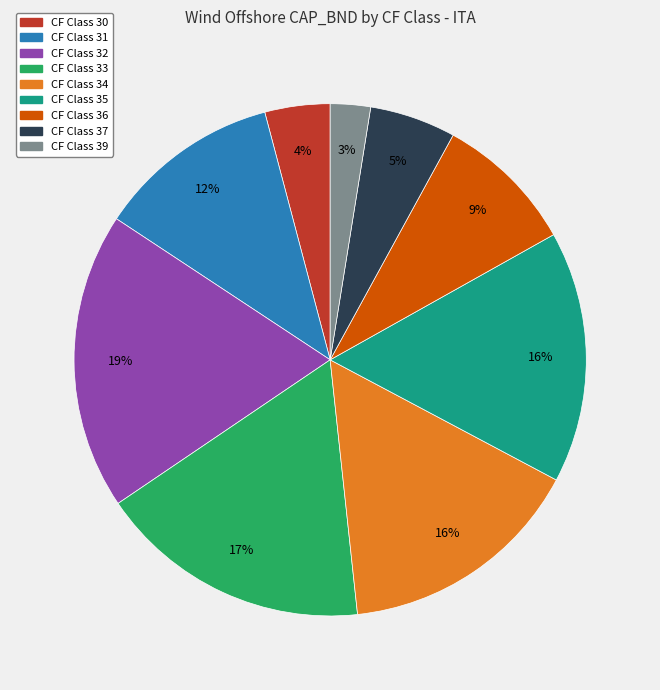

Is there a majority slice in this chart?

No